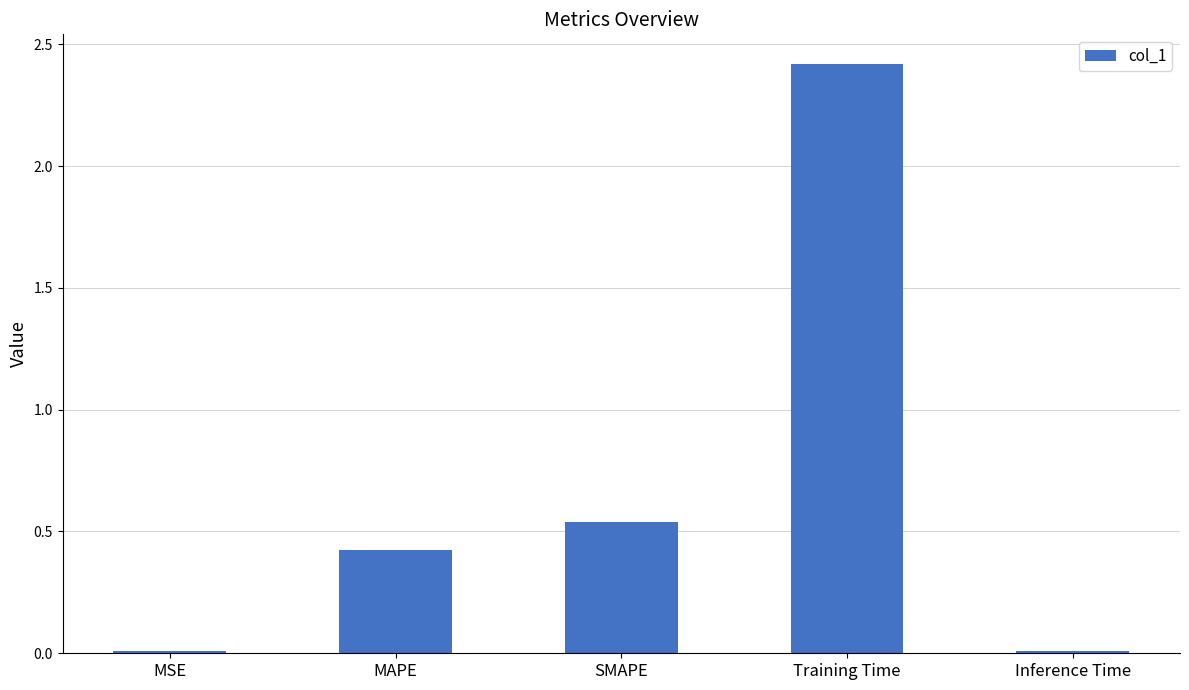

Which label corresponds to the largest value in the chart?

Training Time